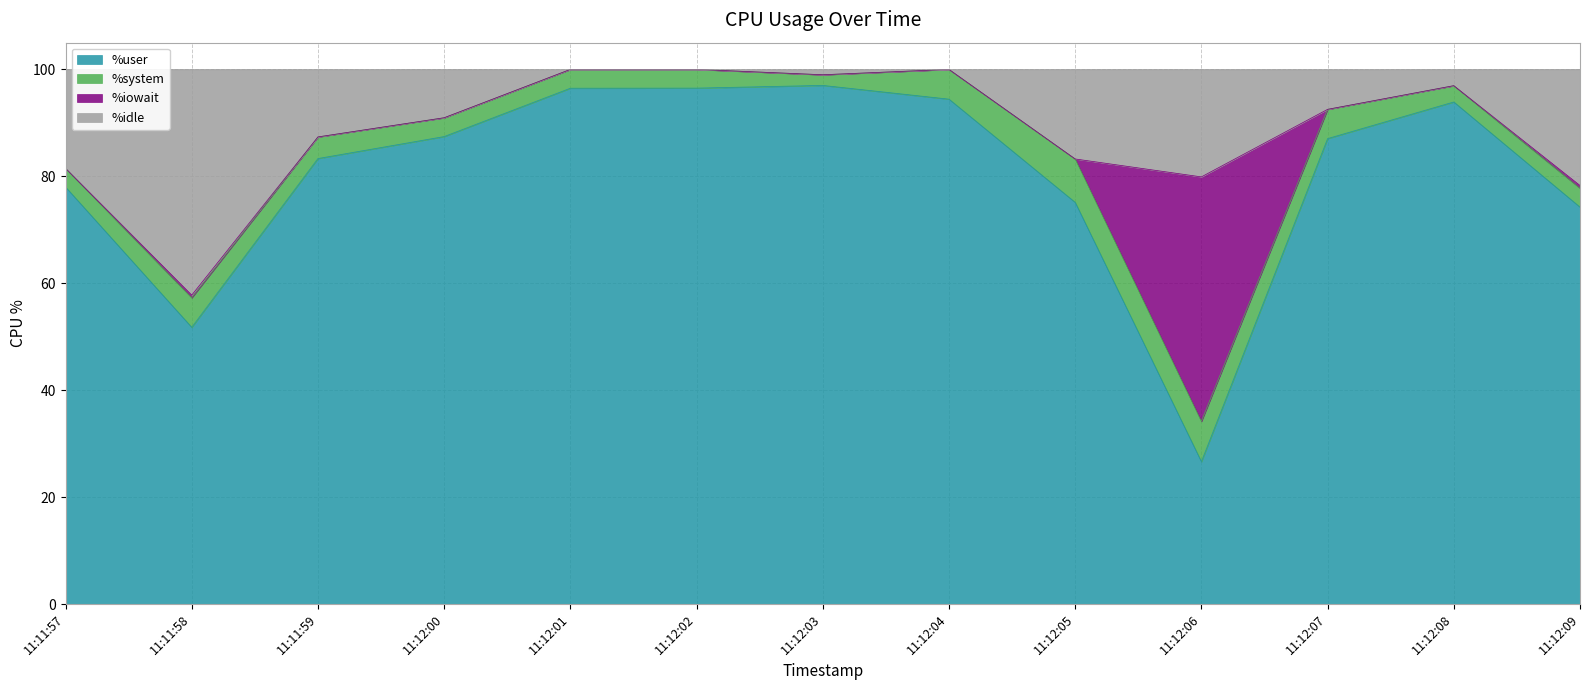

What is the total value across all series at 11:11:57?

100.0